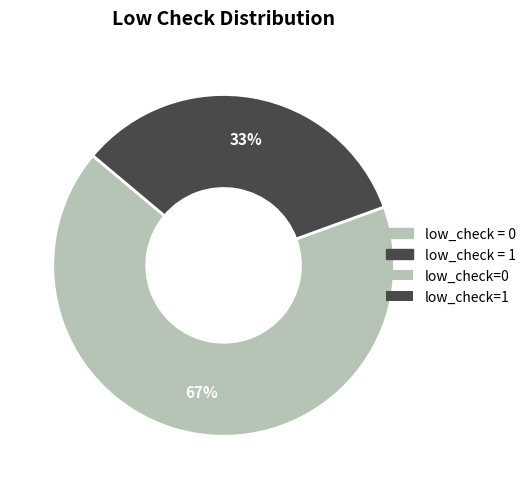

Does any single category account for the majority?

Yes